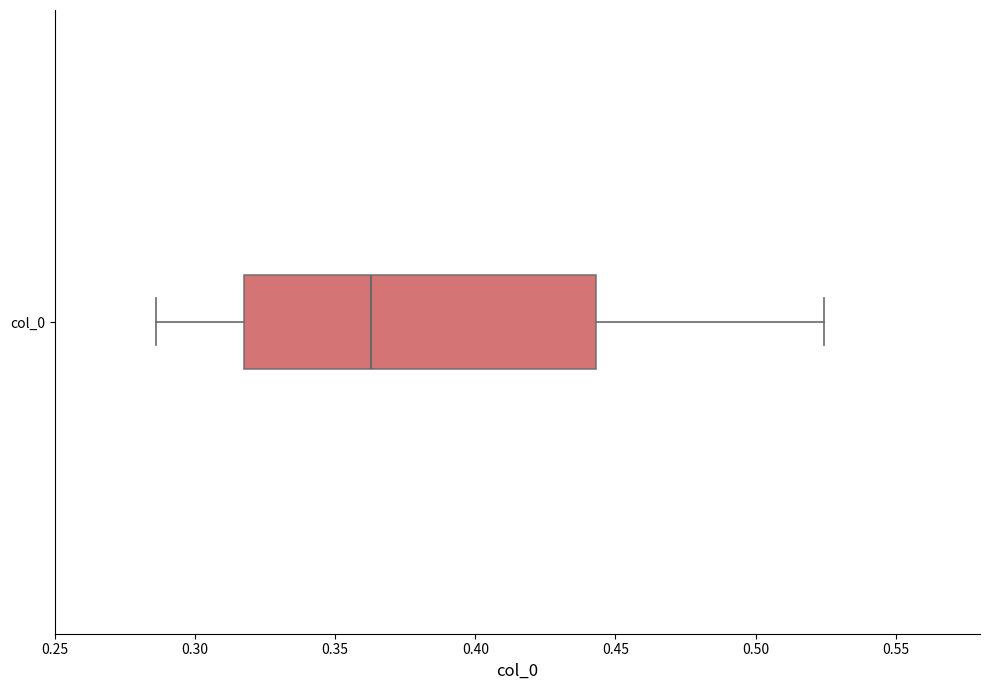

Where does the left whisker of the box for col_0 end on the x-axis? The values are not printed on the chart, so give them approximately, as read against the axis.

0.285